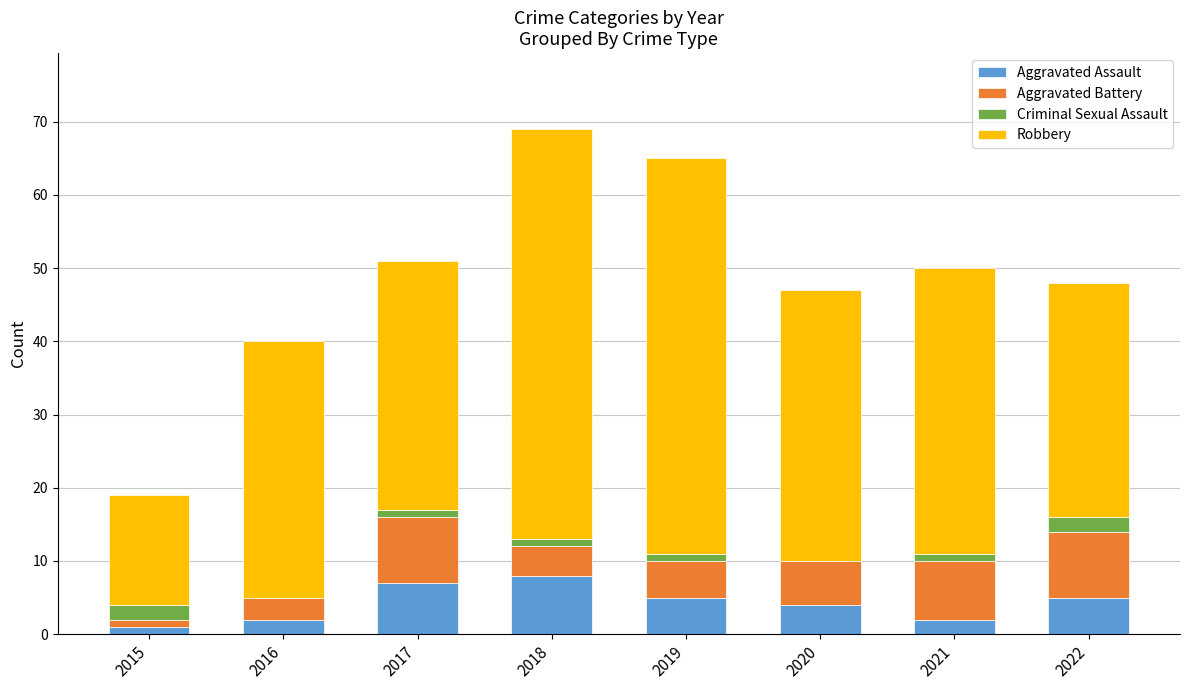

What is the total value across all series at 2018?

69